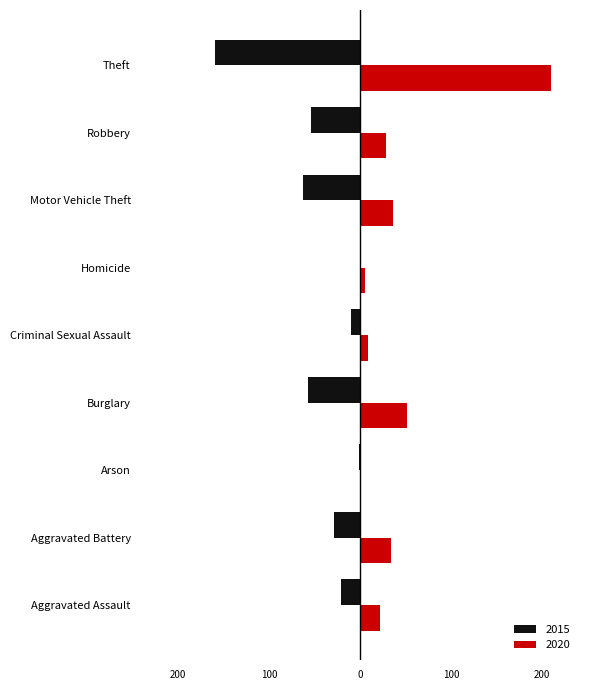

At which label does 2020 first exceed 28?

Aggravated Battery